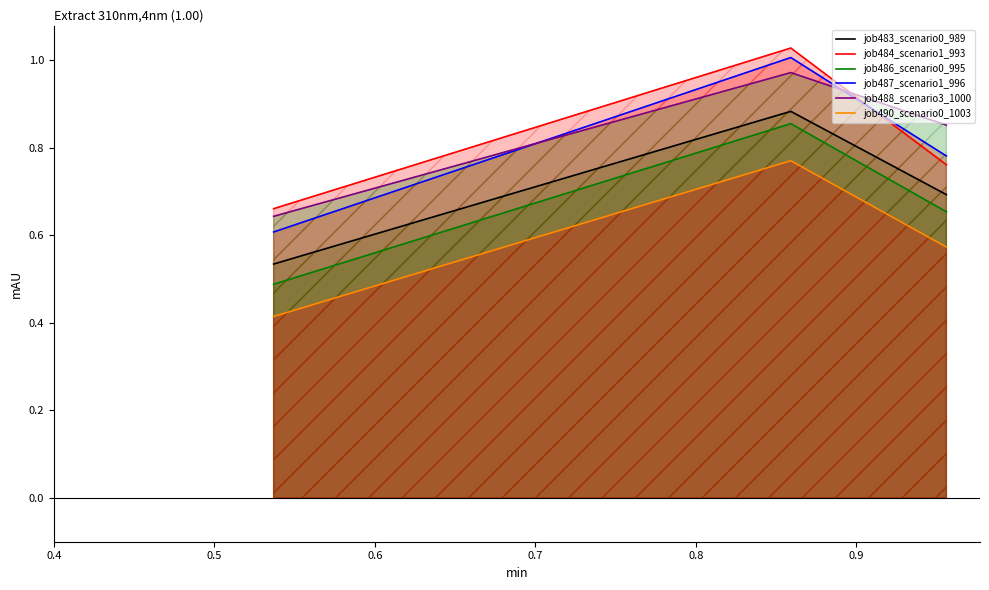

Rank the series by their maximum value, from lowest to highest.

job490_scenario0_1003, job486_scenario0_995, job483_scenario0_989, job488_scenario3_1000, job487_scenario1_996, job484_scenario1_993